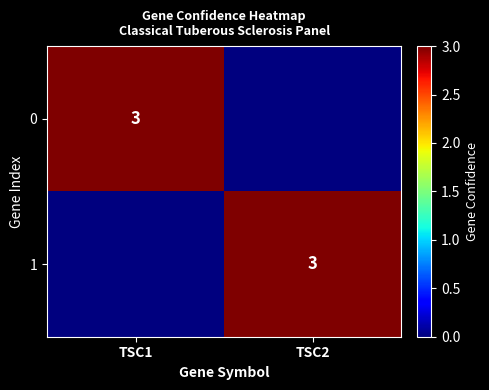

True or false: 0 has a value of 3 at TSC1.

True